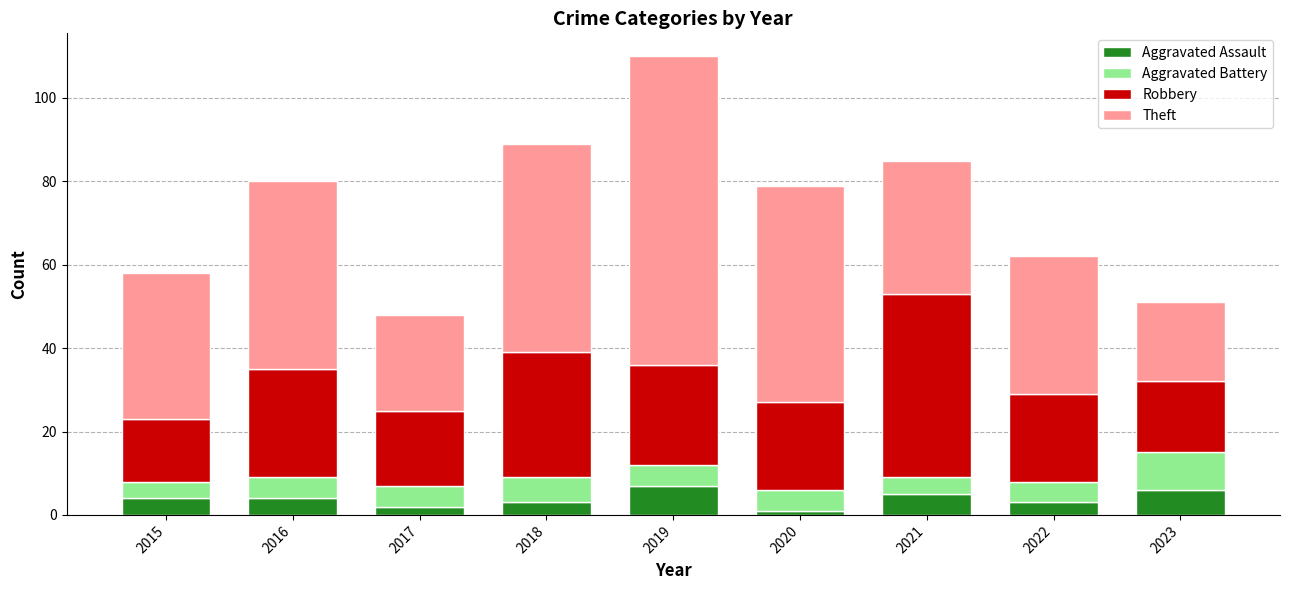

What are all the series names shown in the legend?

Aggravated Assault, Aggravated Battery, Robbery, Theft